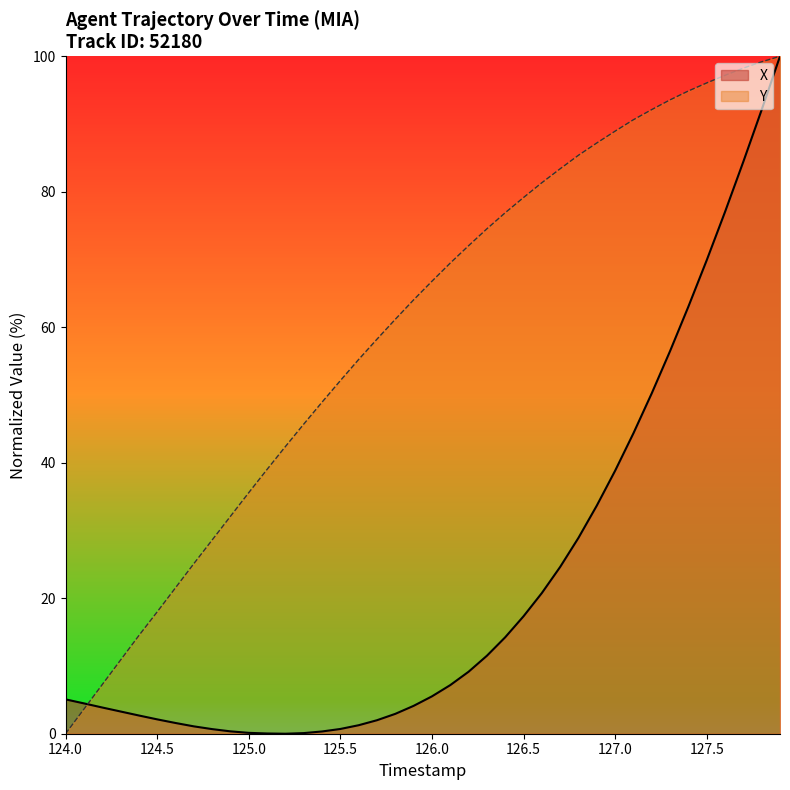

Reading left to right, list all the values displayed in this chart.

X: 5.1	4.5	3.9	3.3	2.7	2.1	1.6	1.1	0.7	0.4	0.1	0.0	0.0	0.1	0.3	0.7	1.3	2.0	2.9	4.1	5.5	7.2	9.1	11.5	14.2	17.3	20.8	24.6	28.9	33.7	38.8	44.4	50.3	56.5	63.1	69.9	77.0	84.5	92.1	100.0
Y: 0.0	3.6	7.2	10.9	14.5	18.0	21.5	25.1	28.6	32.1	35.6	39.0	42.4	45.7	48.9	52.1	55.2	58.2	61.2	64.0	66.8	69.5	72.0	74.5	76.9	79.2	81.3	83.4	85.4	87.2	89.0	90.6	92.1	93.6	94.9	96.1	97.2	98.3	99.2	100.0